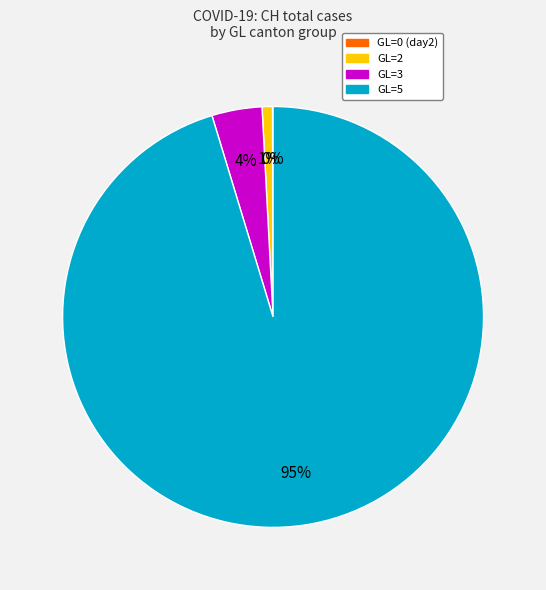

True or false: GL=2 accounts for 1% of the total.

True